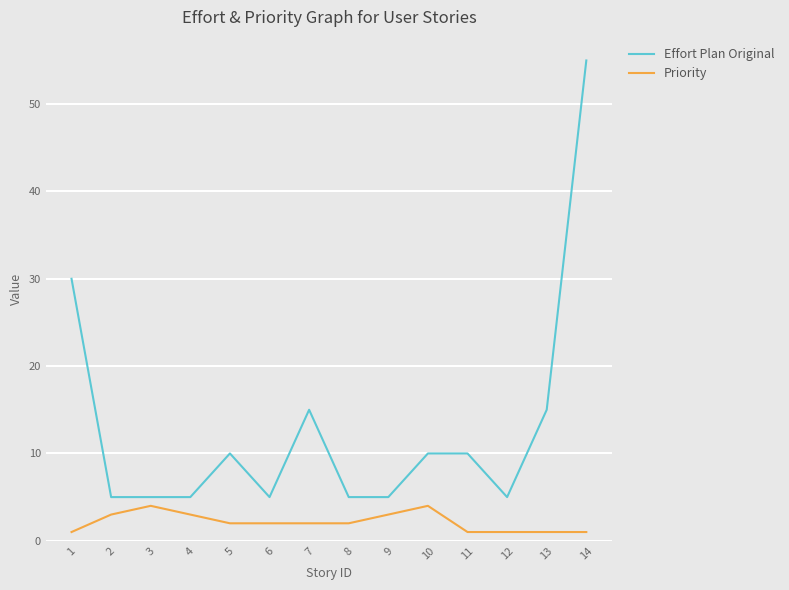

Is the value of Priority at 5 greater than the value of Effort Plan Original at 3?

No